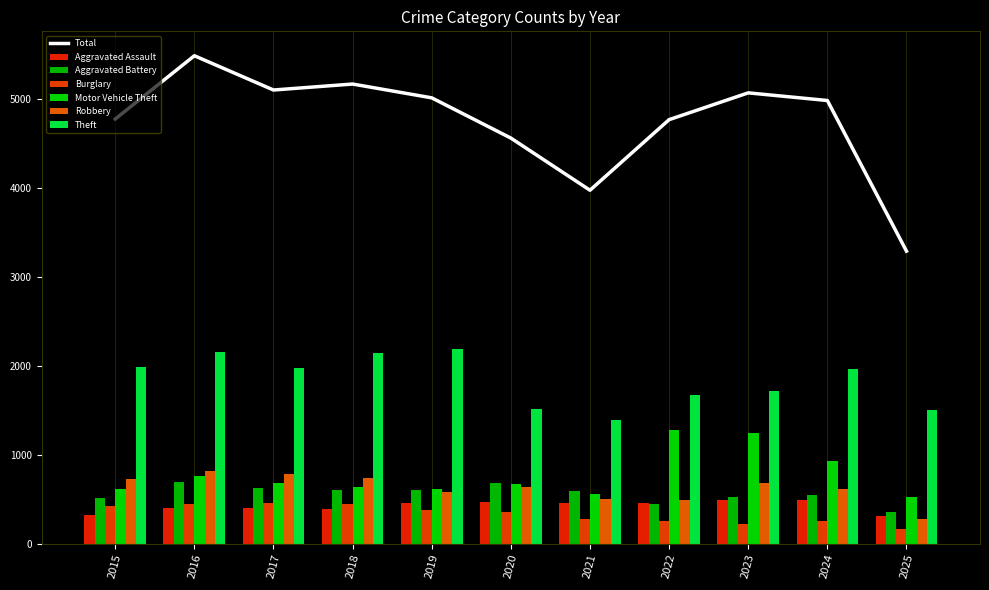

What is the sum of all Robbery values?

6855